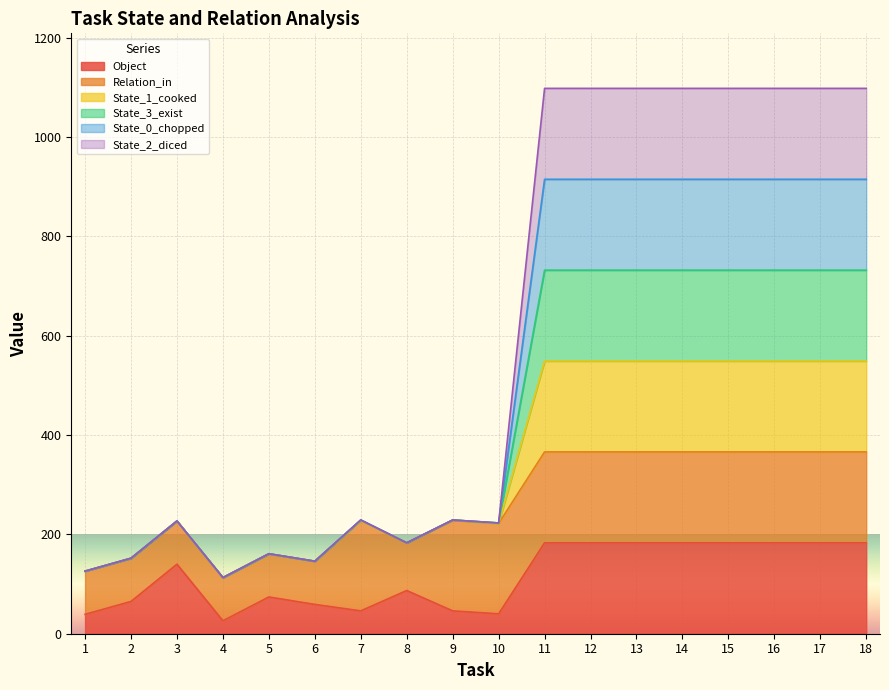

Which has a higher value, 15 or 17?

15